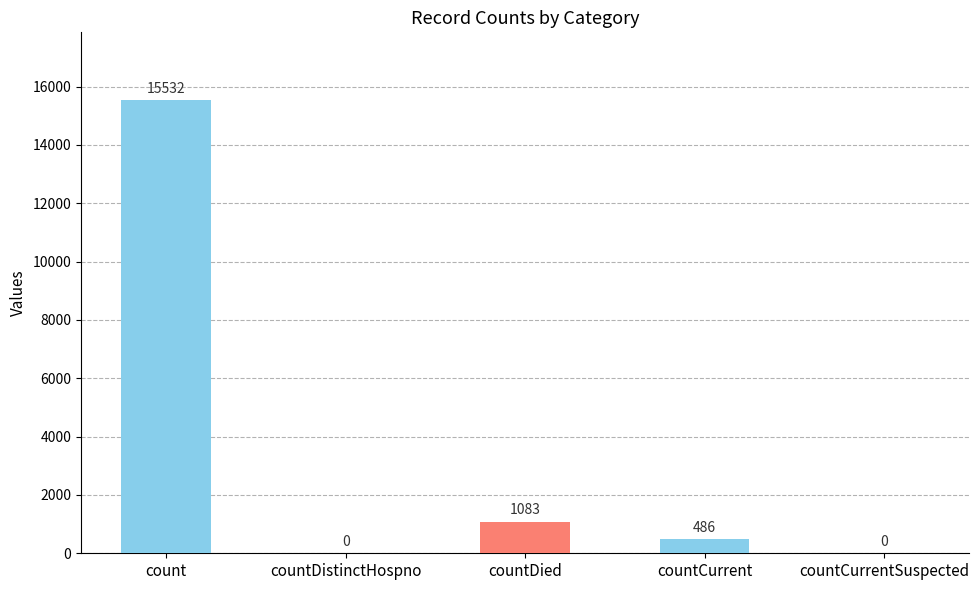

Reading right to left, what are all the values shown in this chart?

0	486	1083	0	15532